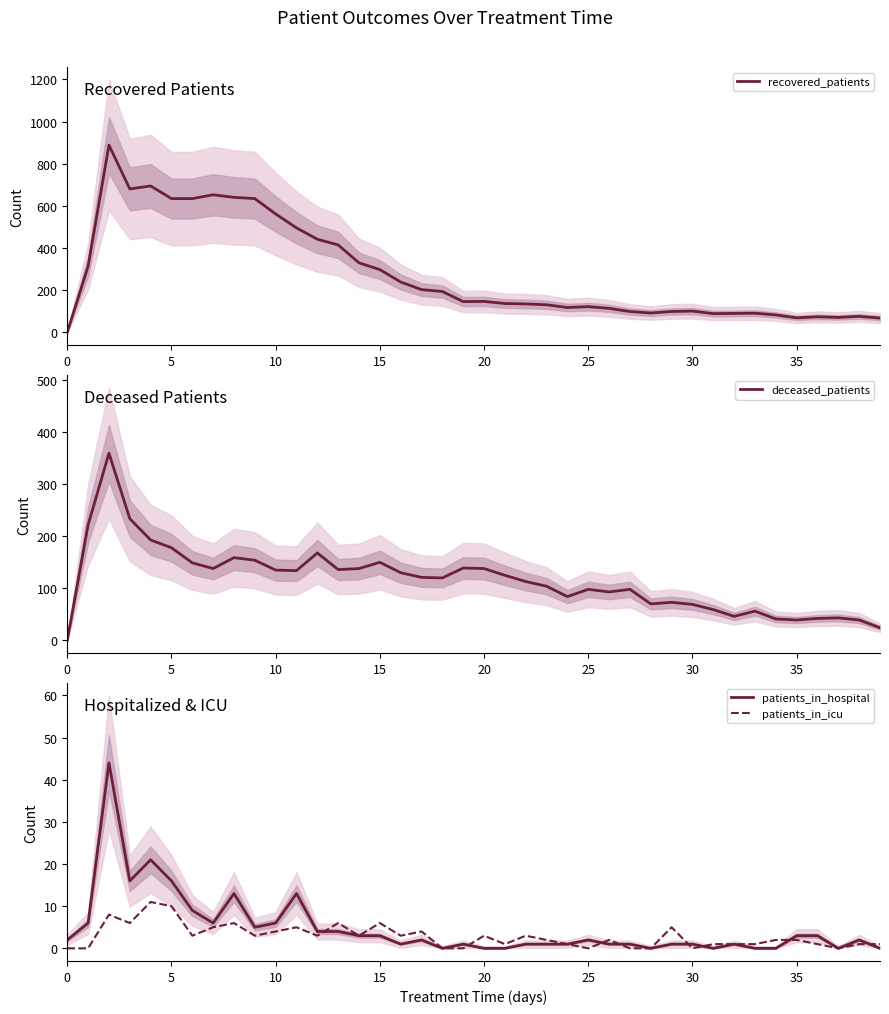

What is the highest value of the patients_in_hospital series?

44